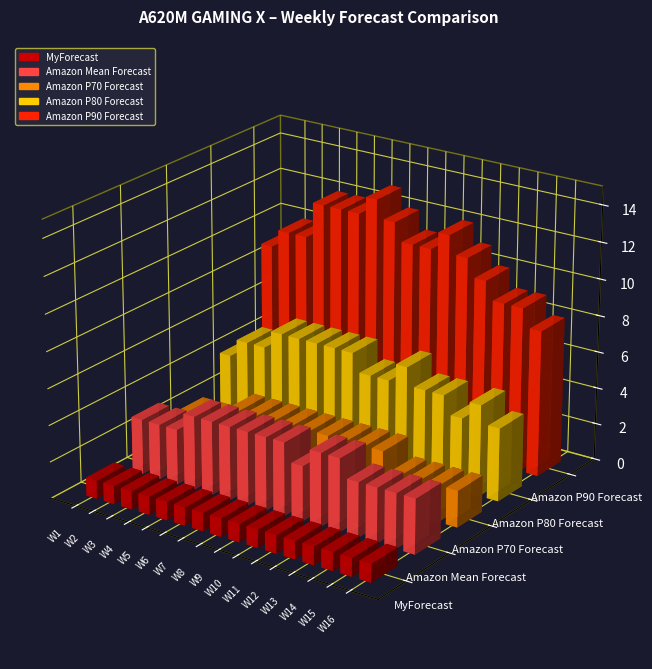

Count the Amazon P90 Forecast values in the range 10 to 12.

11